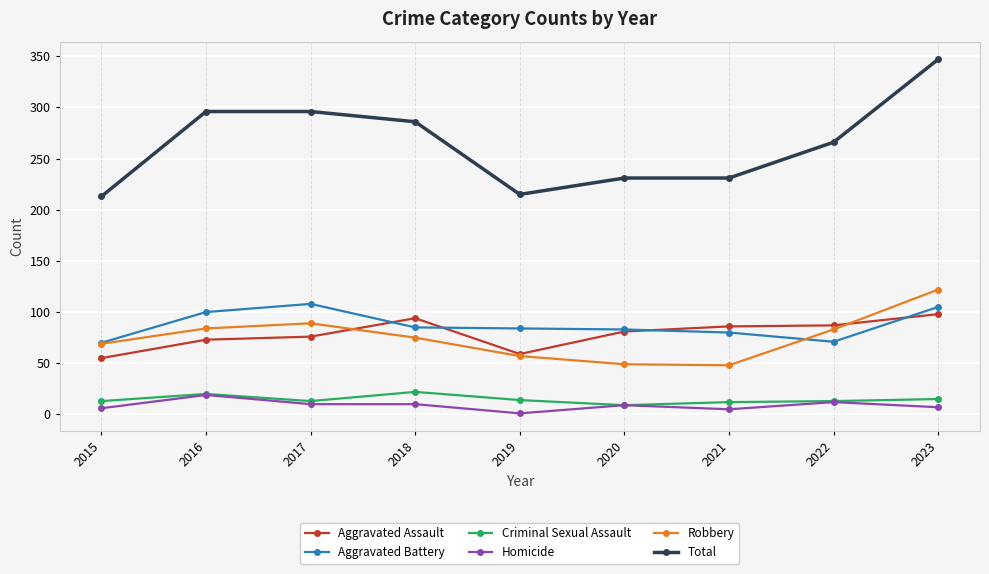

At how many categories does at least one series exceed 306?

1